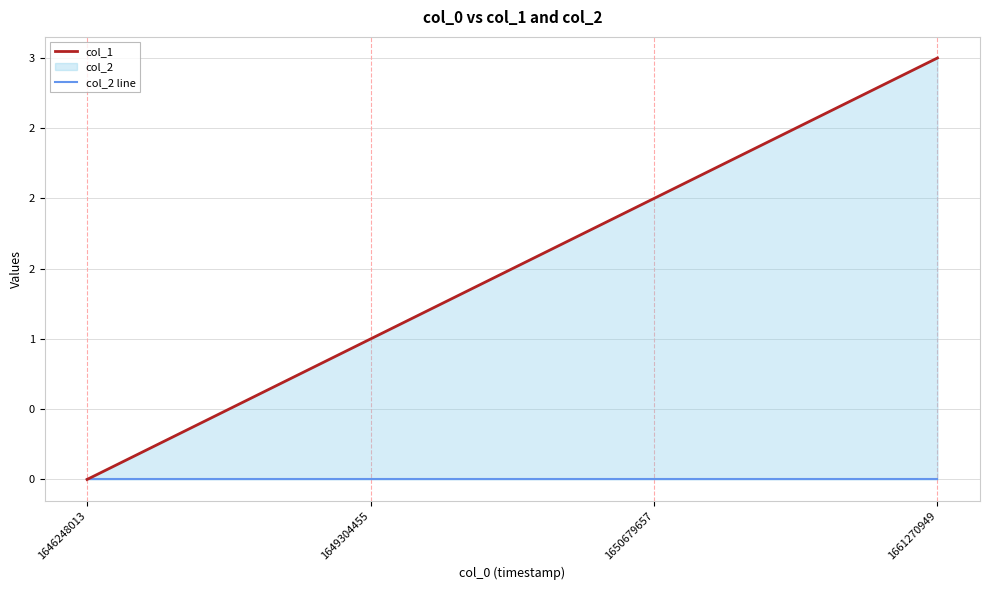

Reading left to right, extract all data points from this chart.

col_1: 0	1	2	3
col_2 line: 0	0	0	0